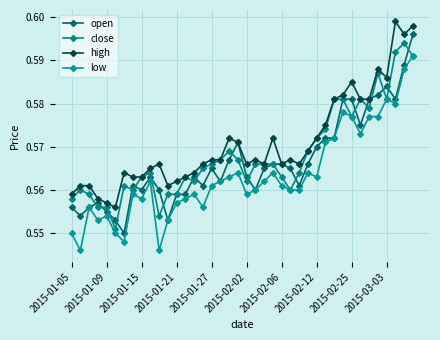

How many interior local valleys does the close series have?

9